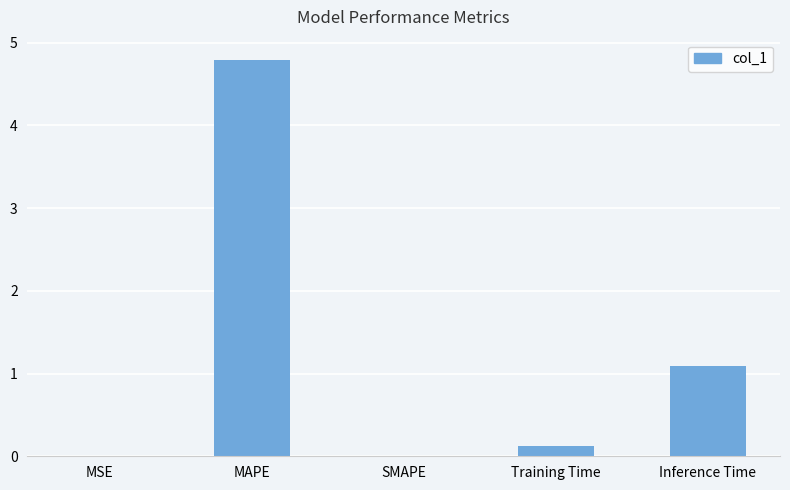

What is the sum of all values?

6.0